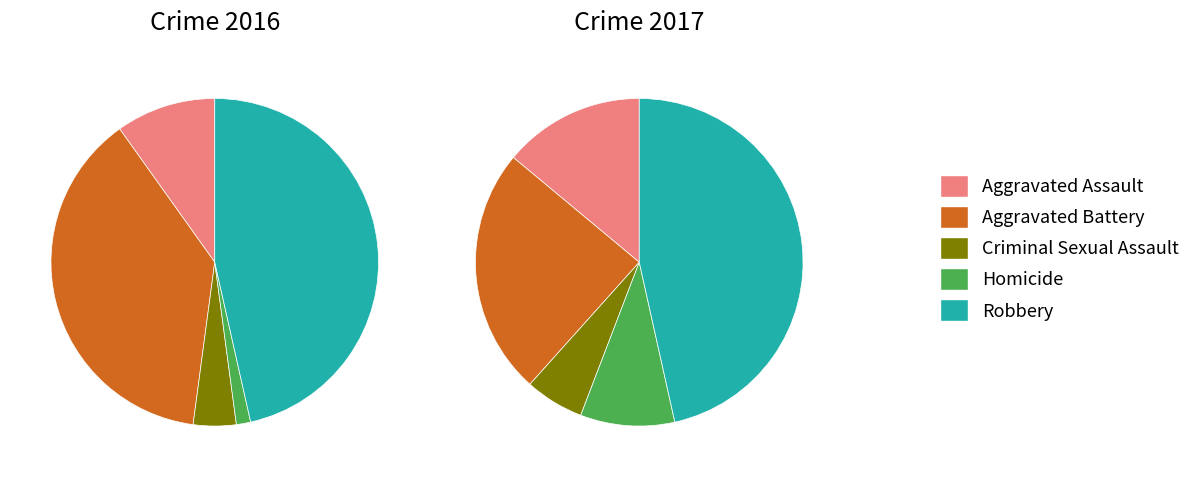

The 3 slice represents 11% of the pie. True or false?

False